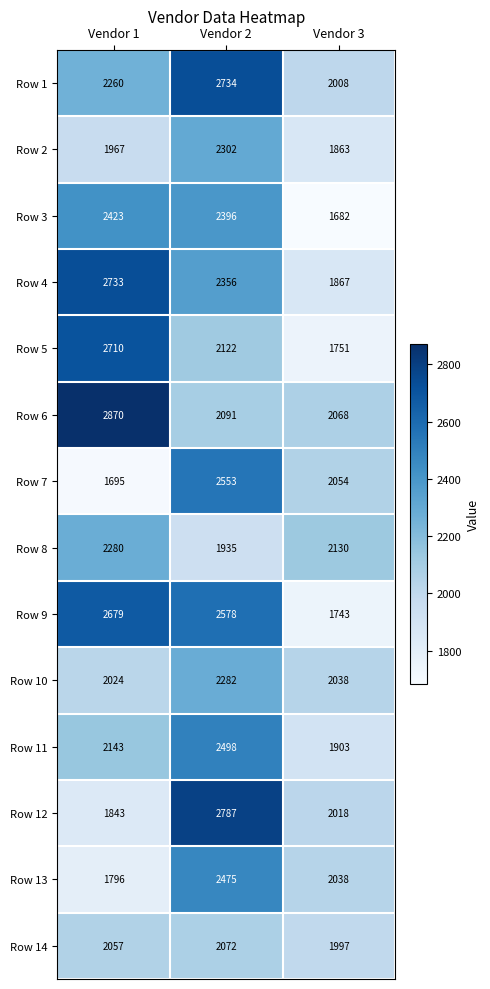

Which series has the largest total across all categories?

Row 6